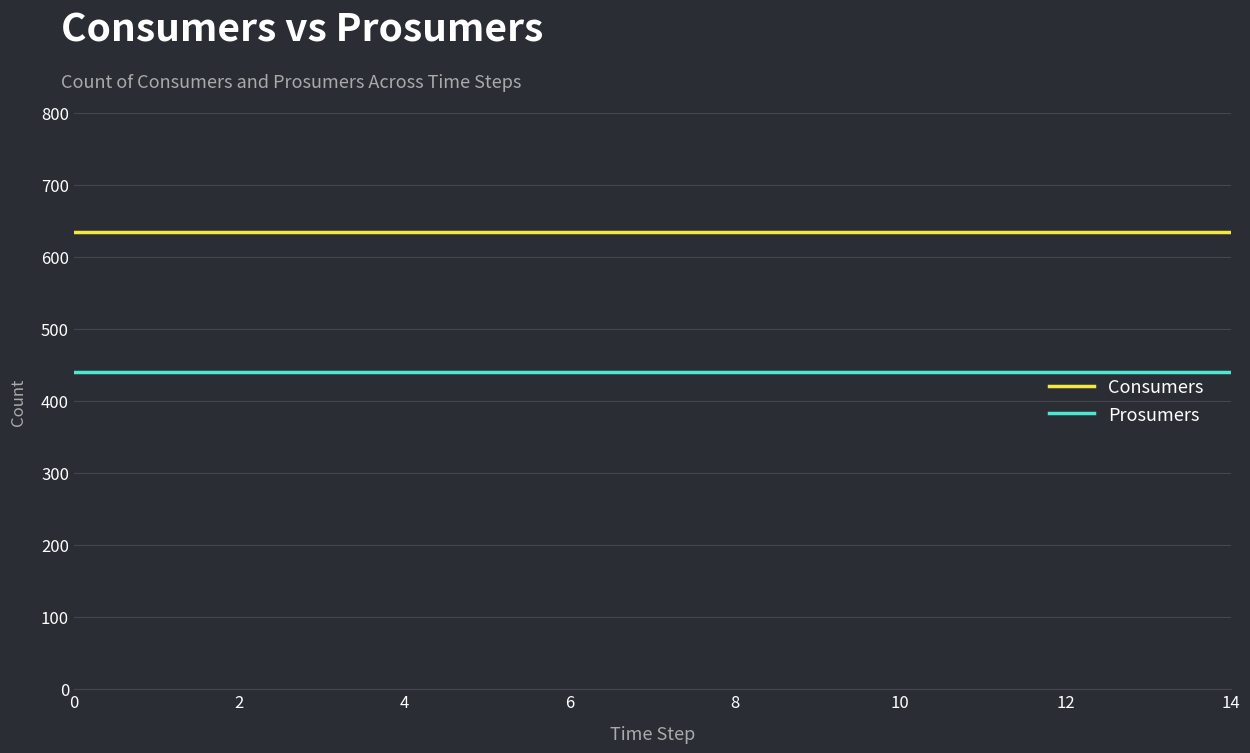

Rank the series by their maximum value, from highest to lowest.

Consumers, Prosumers